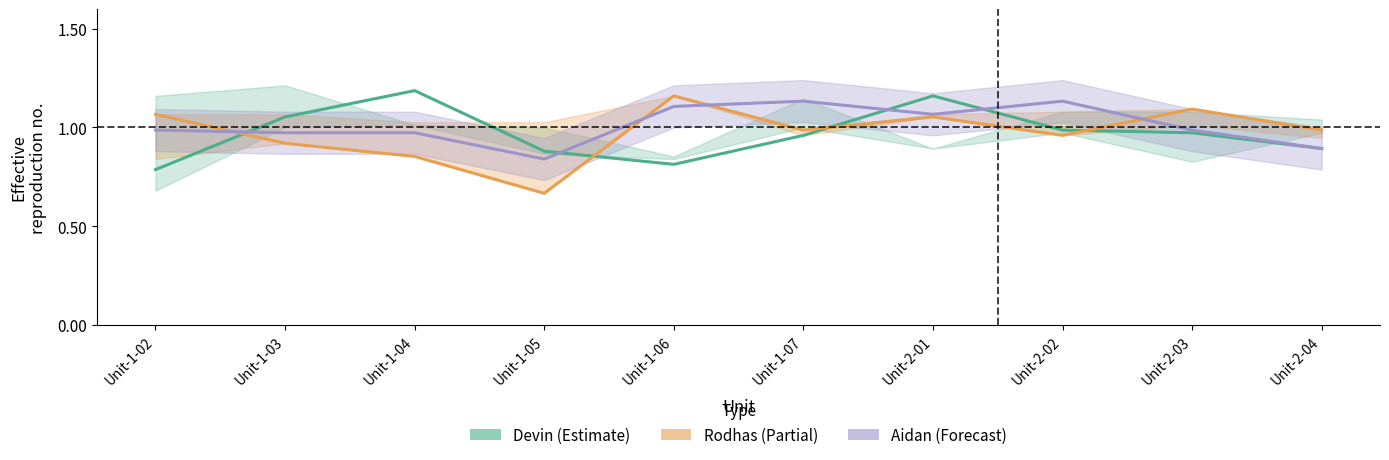

At Unit-1-07, list the series in order from smallest to largest.

Devin, Rodhas, Aidan